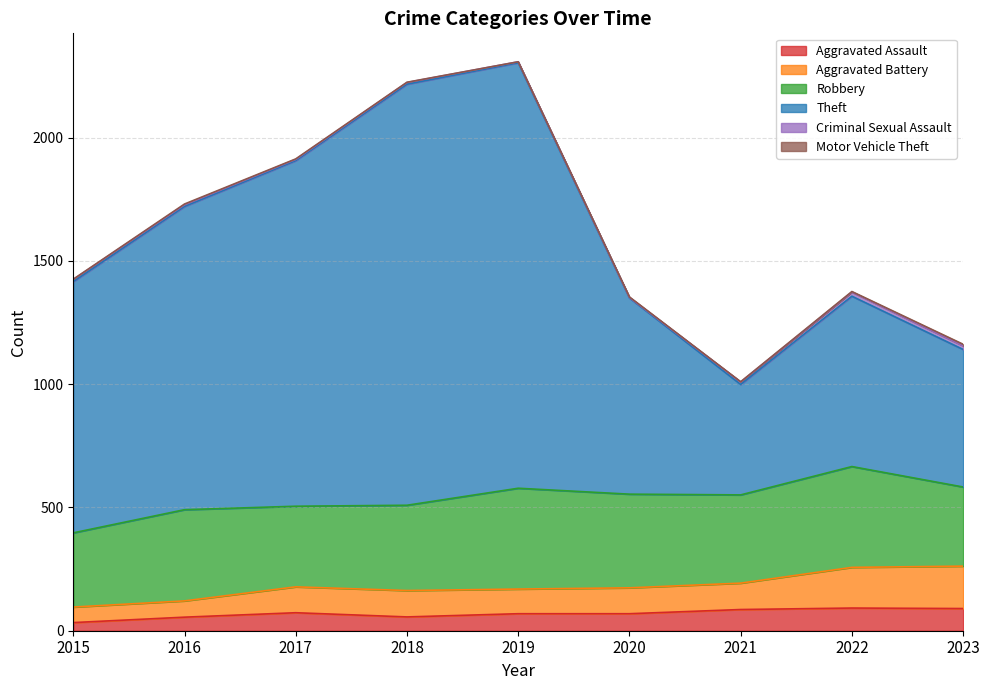

Which series changed the most between 2016 and 2018?

Theft